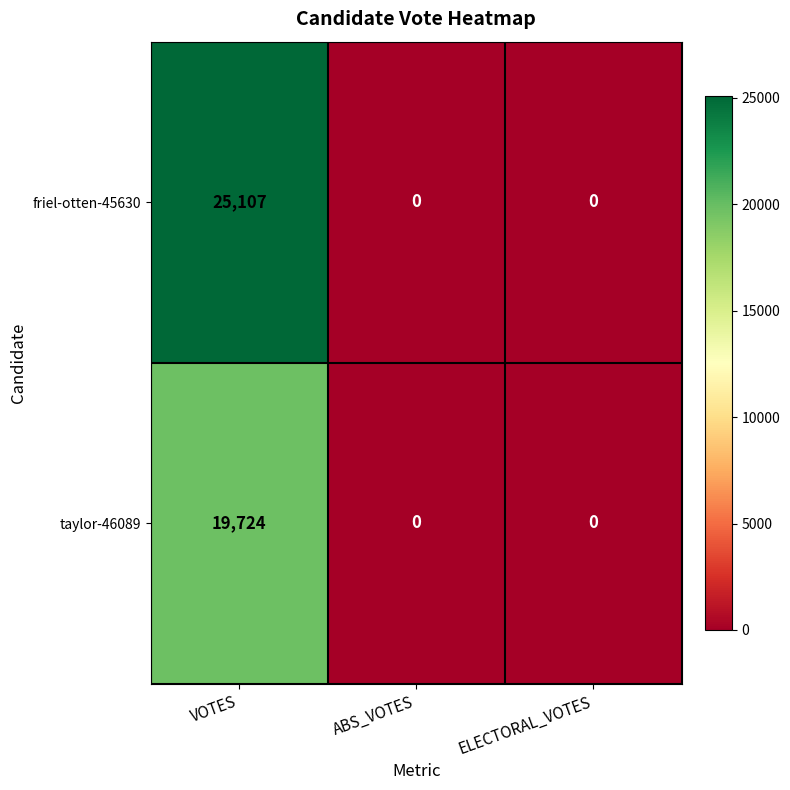

Rank the series by their maximum value, from lowest to highest.

taylor-46089, friel-otten-45630